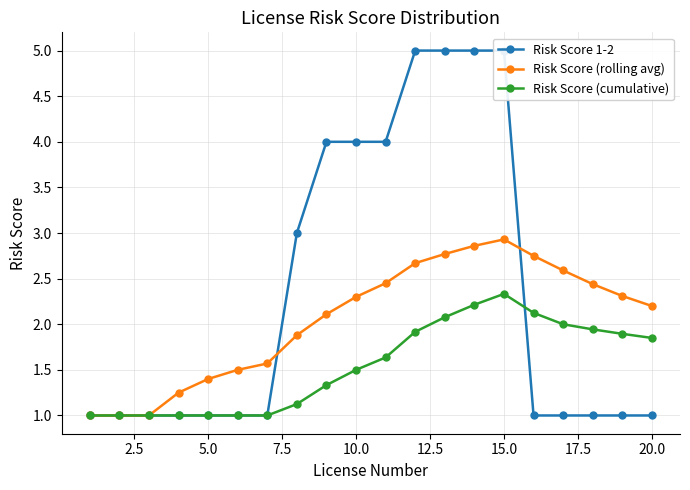

List the series in order of their overall mean, lowest first.

Risk Score (cumulative), Risk Score (rolling avg), Risk Score 1-2